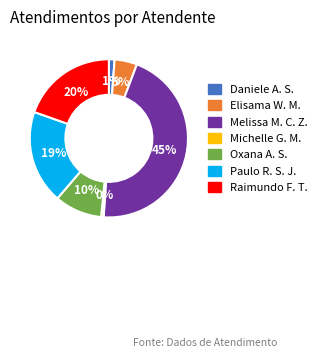

Is there any slice that represents more than half of the pie?

No